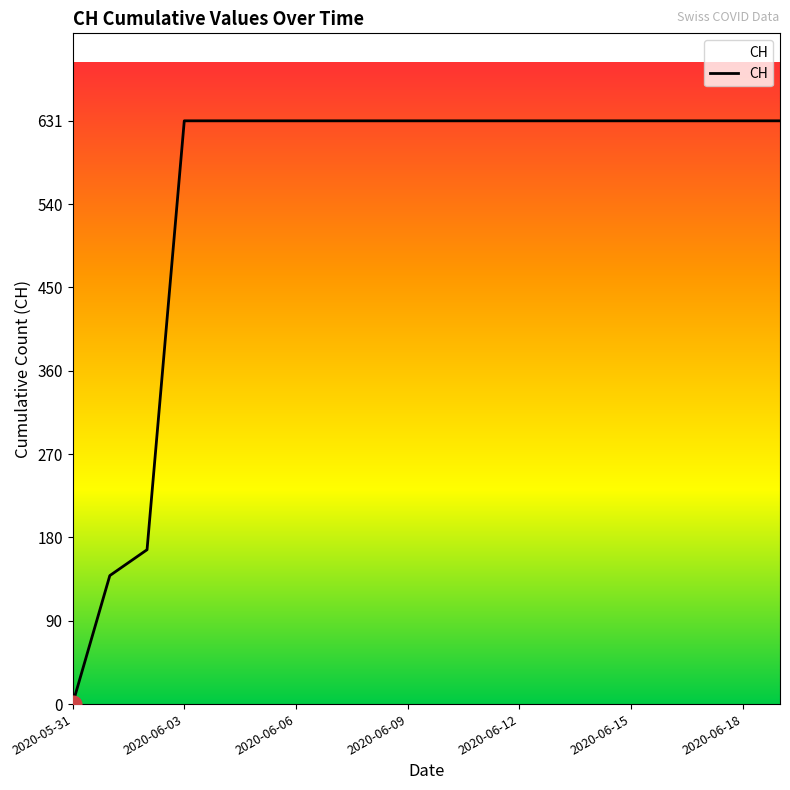

What is the greatest value displayed?

631